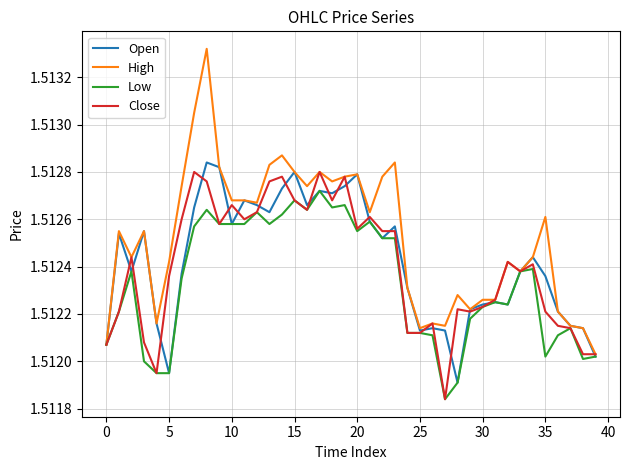

Which series has the widest spread of values?

High